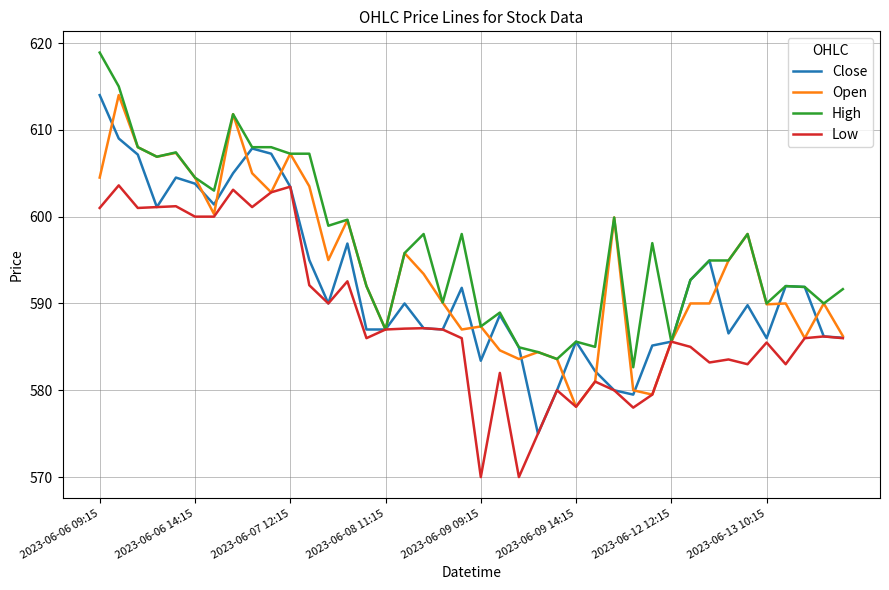

Which series has the largest range (max minus min)?

Close